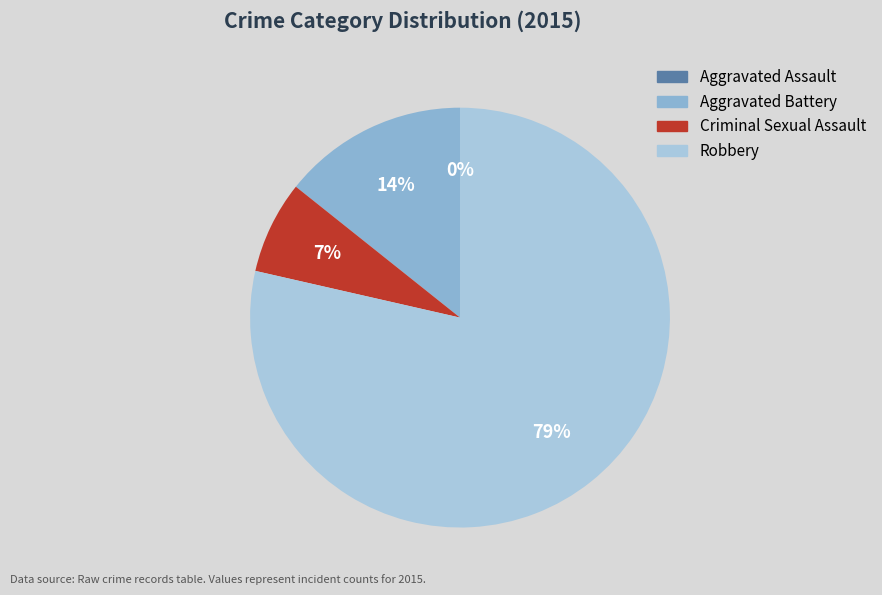

What is the total percentage of Robbery and Aggravated Battery?

92.9%